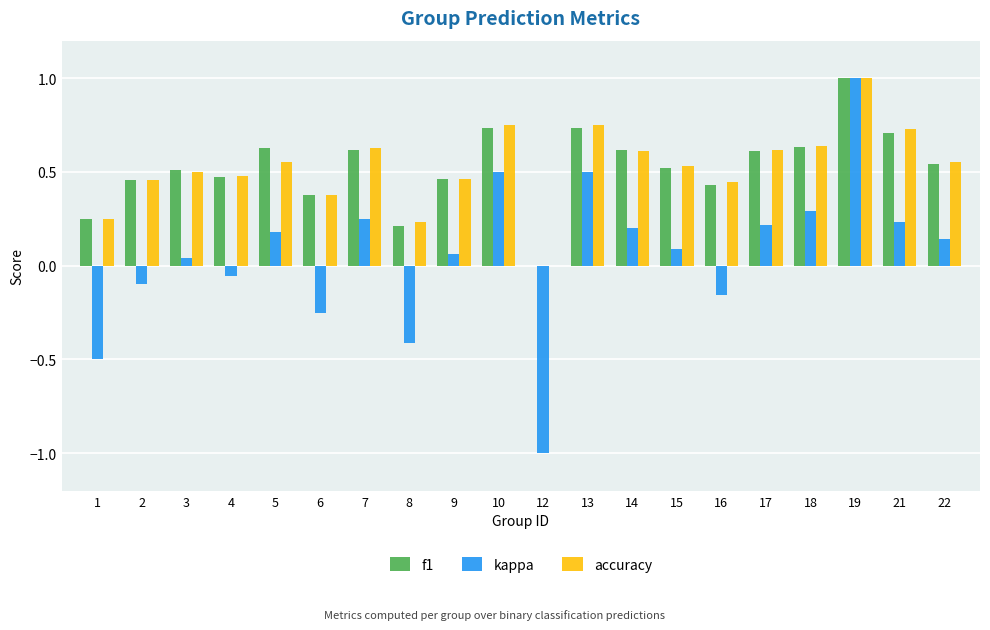

Which series changed the most between 16 and 21?

kappa